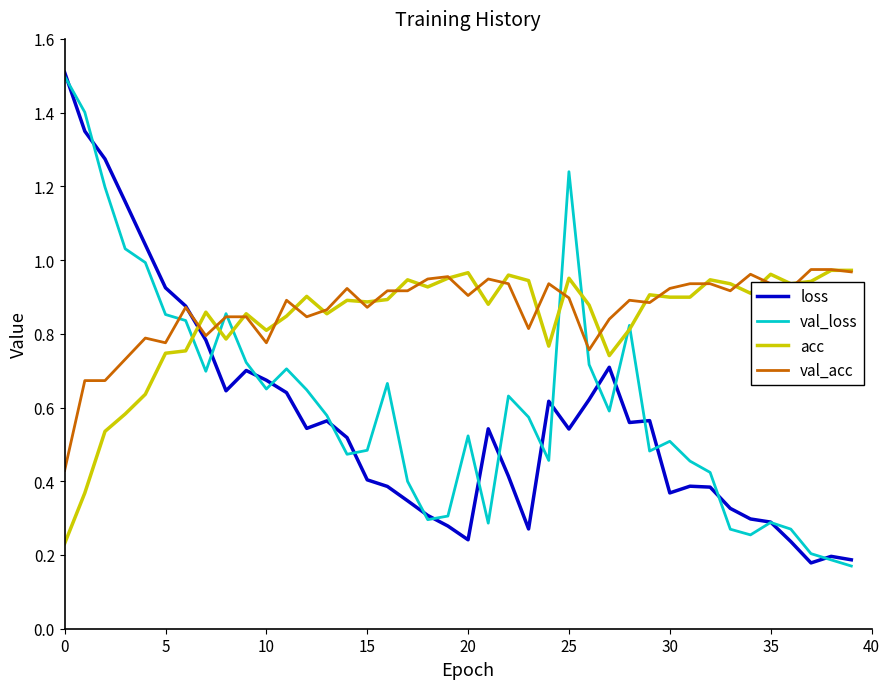

After their last crossing, which series has the higher values: loss or val_acc?

val_acc